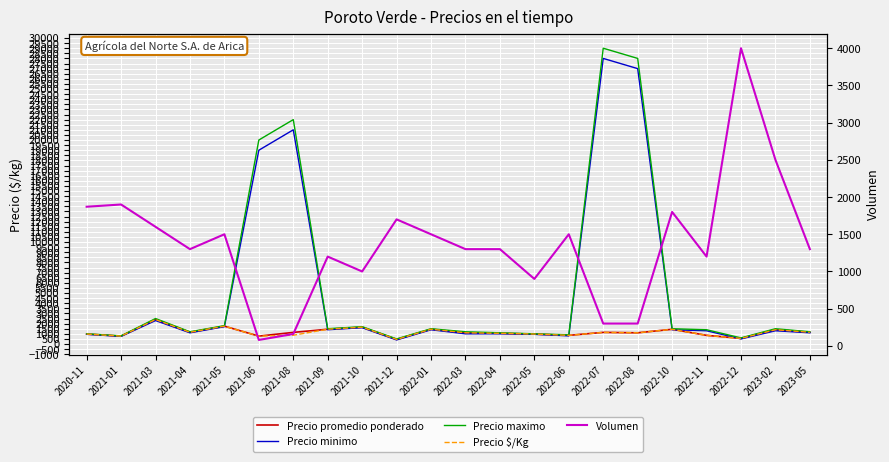

Does the chart display data point markers on the line(s)?

No